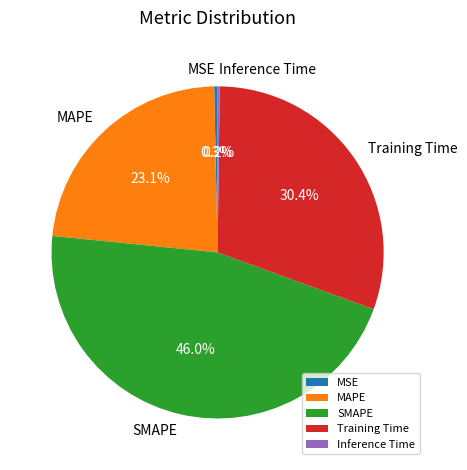

Is it true that MAPE is 23% of the pie?

True